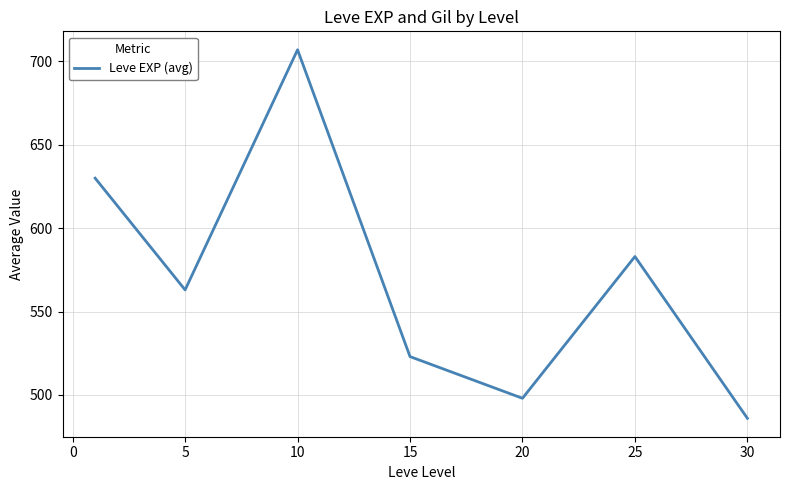

True or false: the data has more than 1 interior local peaks.

True